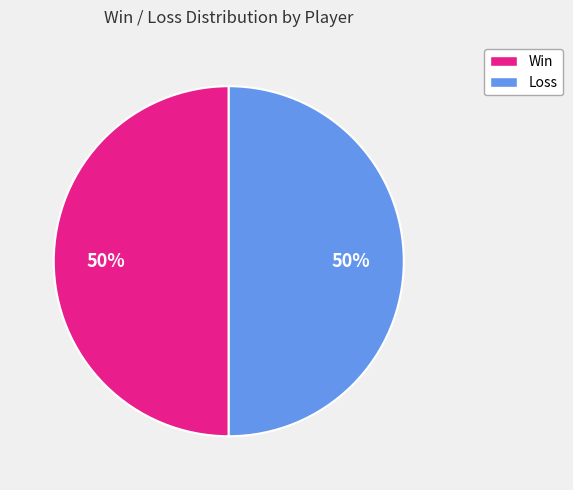

To the nearest percent, what is the combined percentage of Win and Loss?

100%